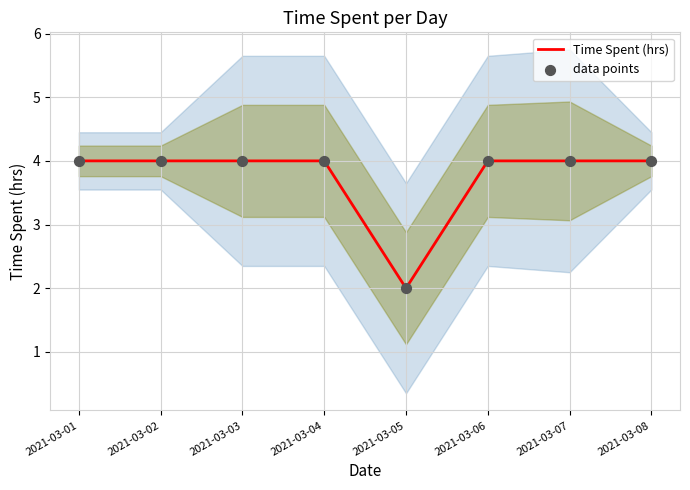

What are all the series names shown in the legend?

Time Spent (hrs), data points